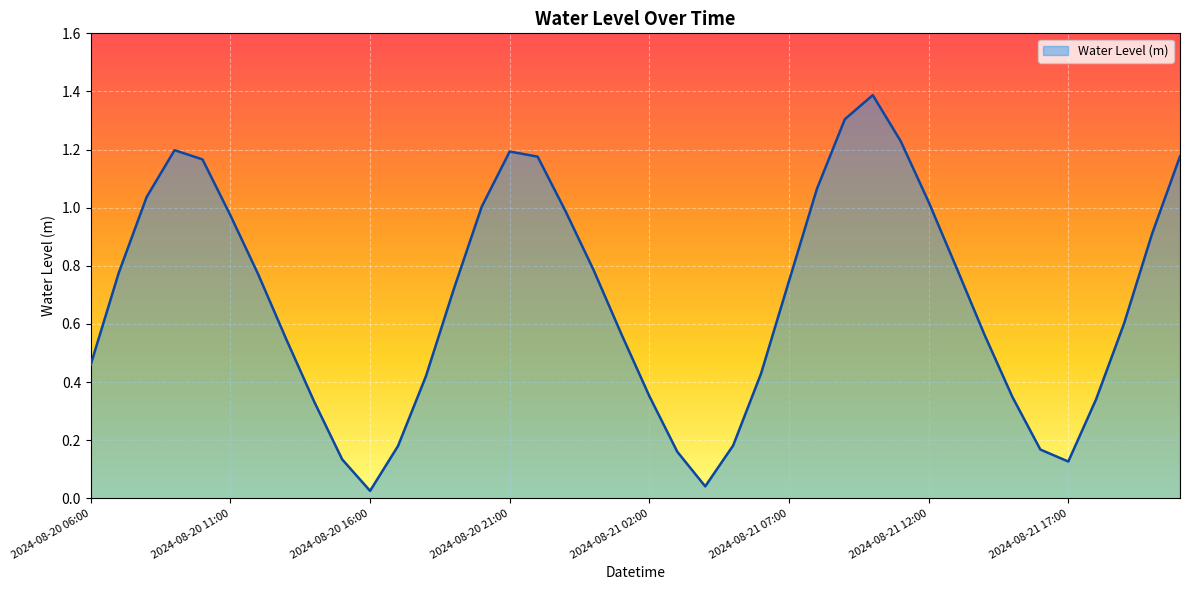

What is the difference between the maximum and minimum values?

1.4